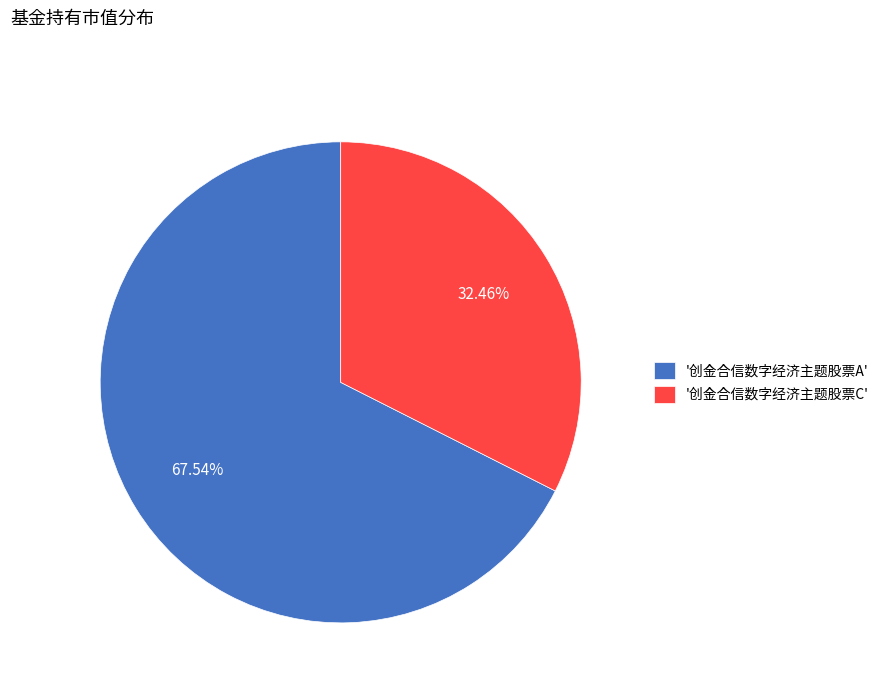

Between '创金合信数字经济主题股票C' and '创金合信数字经济主题股票A', which is larger?

'创金合信数字经济主题股票A'